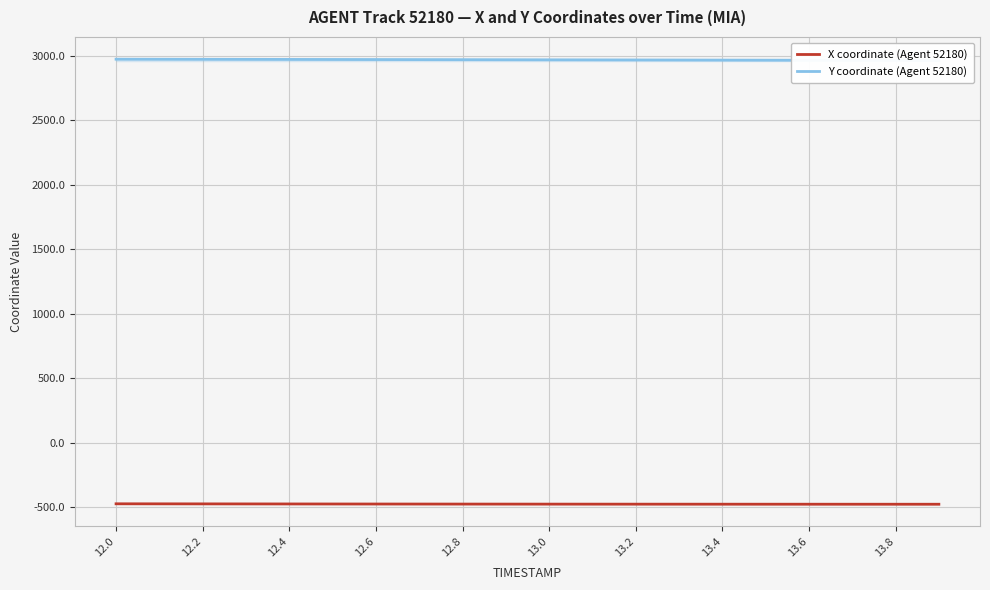

What are all the series names shown in the legend?

X coordinate (Agent 52180), Y coordinate (Agent 52180)